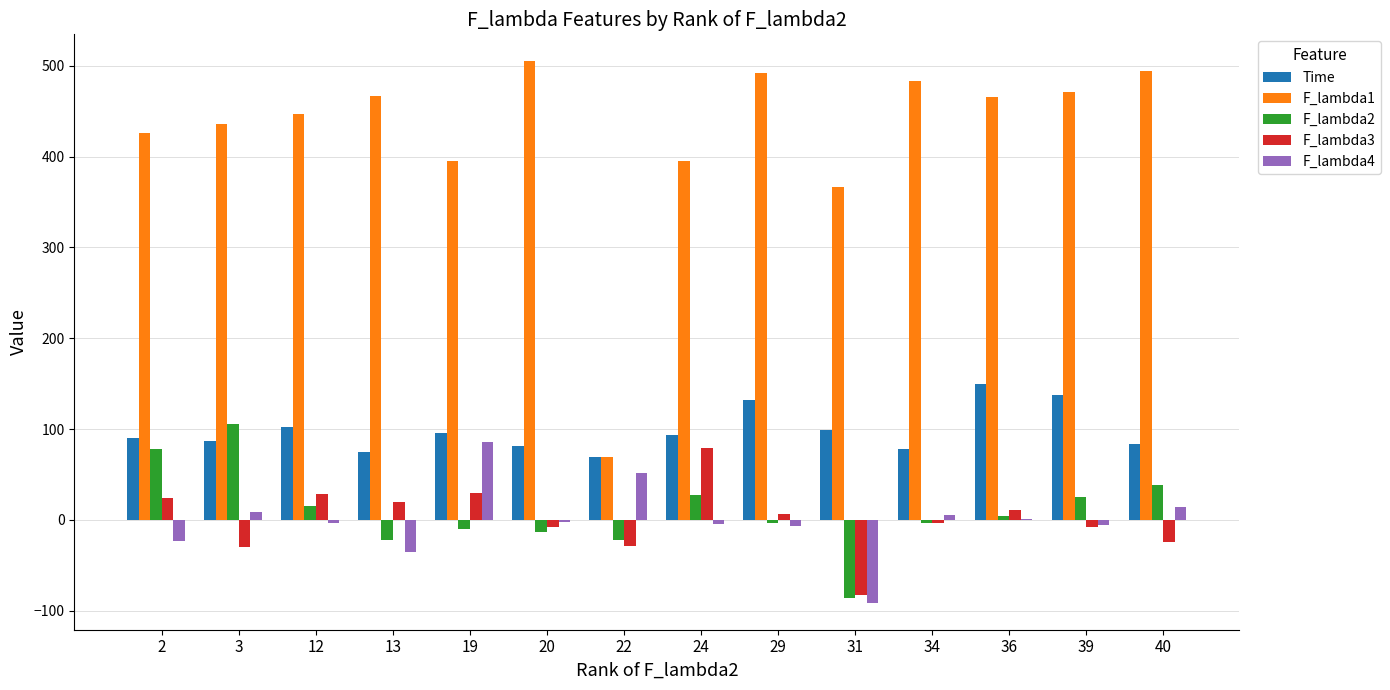

Which series has the largest total across all categories?

F_lambda1